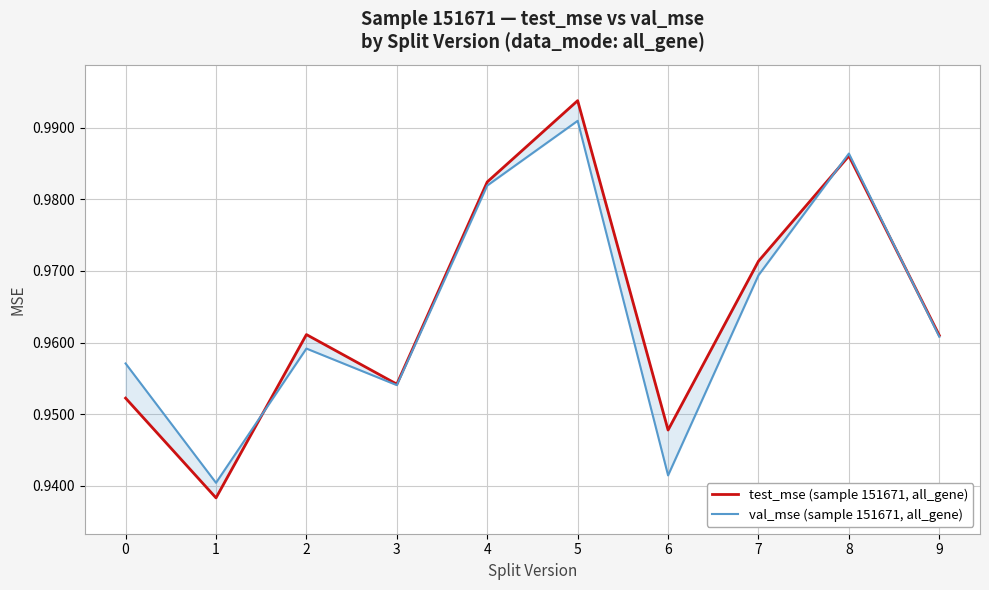

What is the value of the val_mse (sample 151671, all_gene) point at the 10th from the left?

1.0